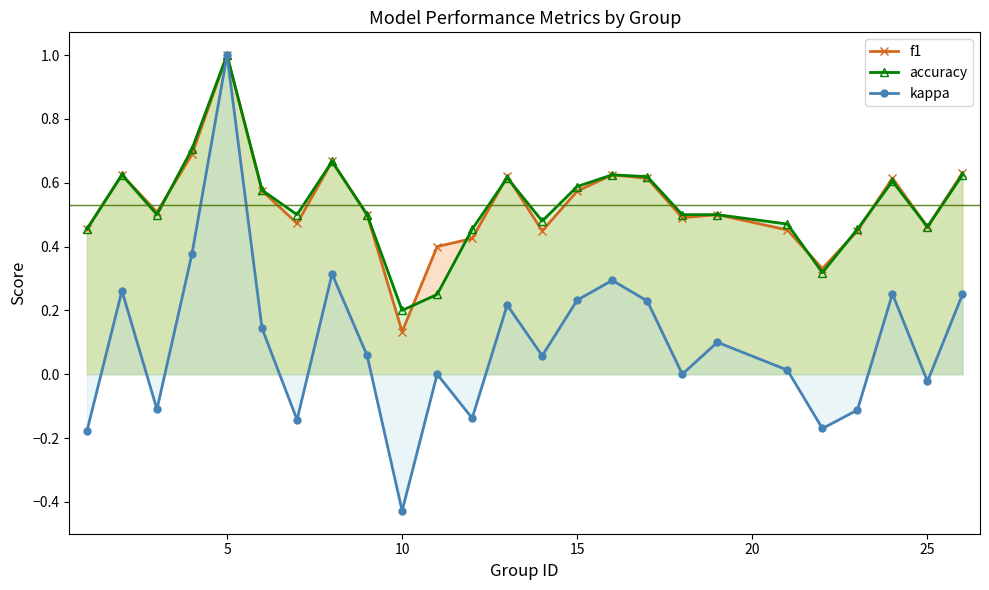

True or false: f1 and kappa cross at least once.

False